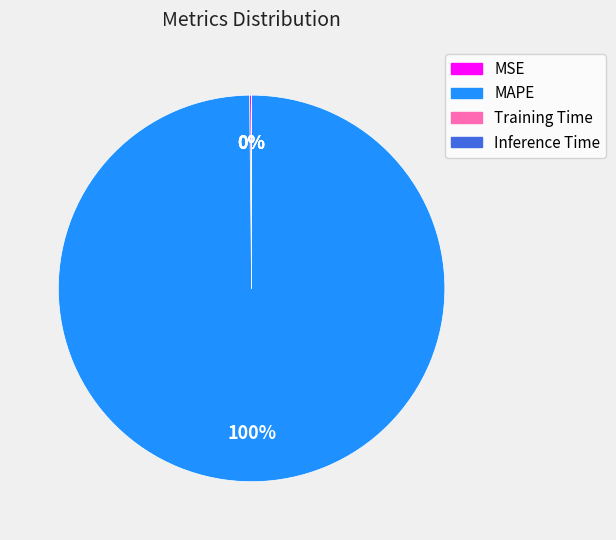

Is it true that MAPE is 91% of the pie?

False